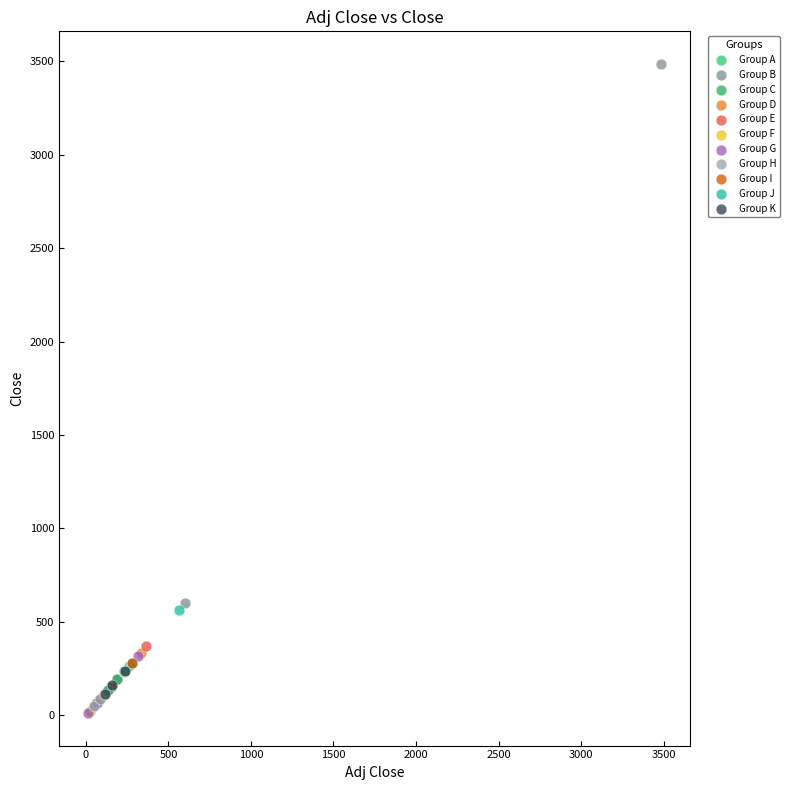

Which series contains the highest Y value?

Group B